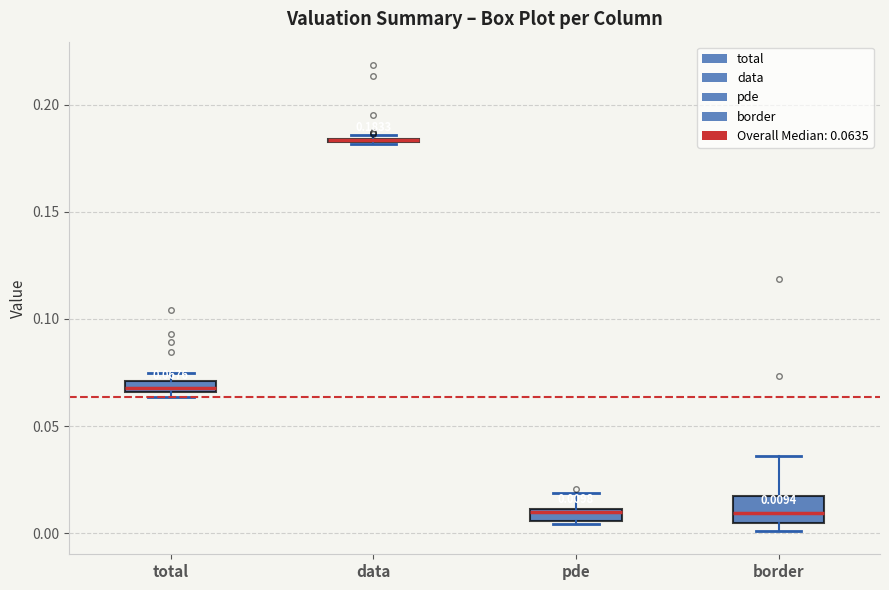

Comparing the boxes themselves (not the whiskers), which one is the tallest?

border